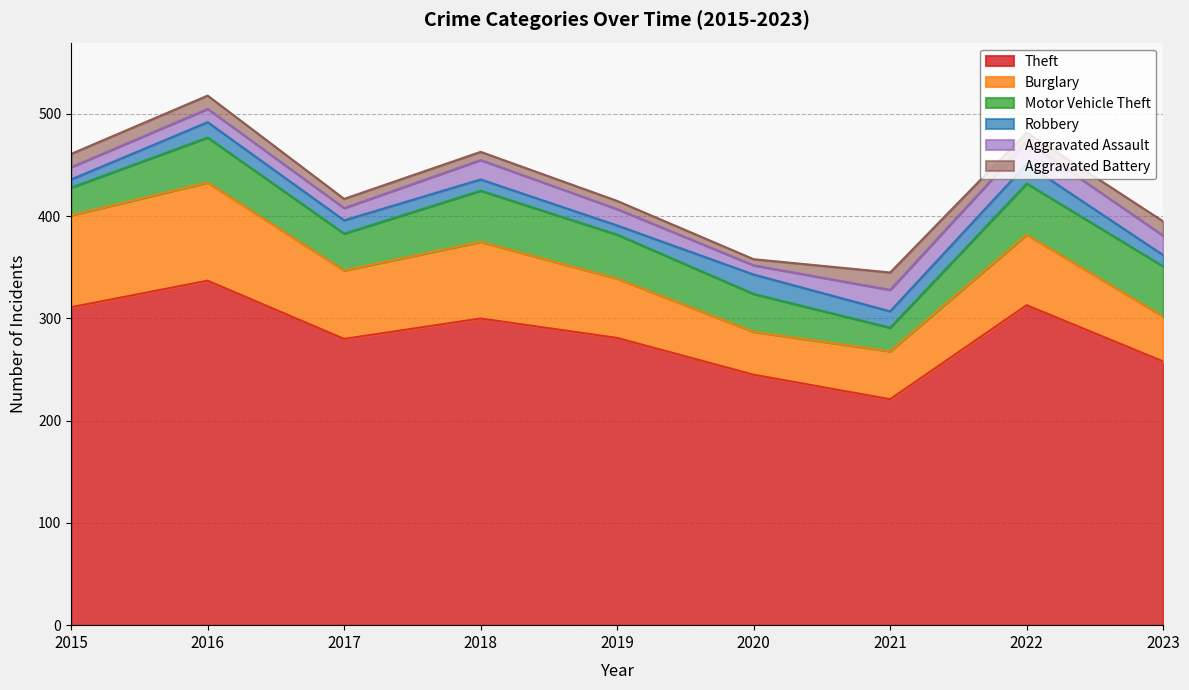

What is the difference between the Motor Vehicle Theft values at 2019 and 2020?

6